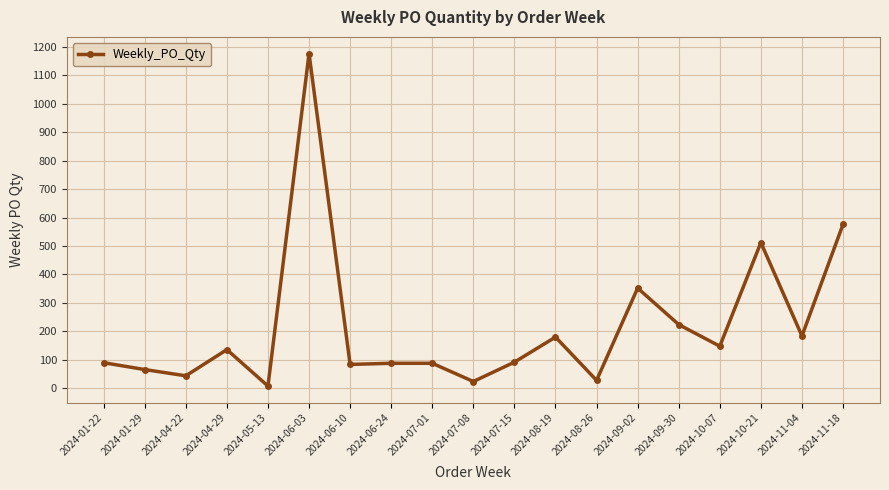

What position from the right is 2024-01-29?

18